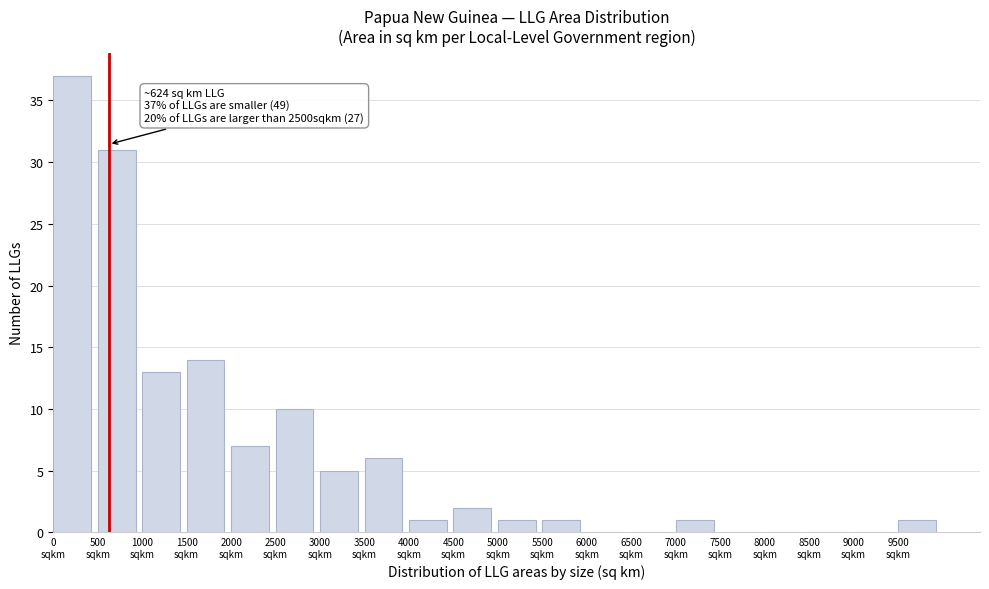

Over which range of the x-axis is the bar tallest?

0 to 500